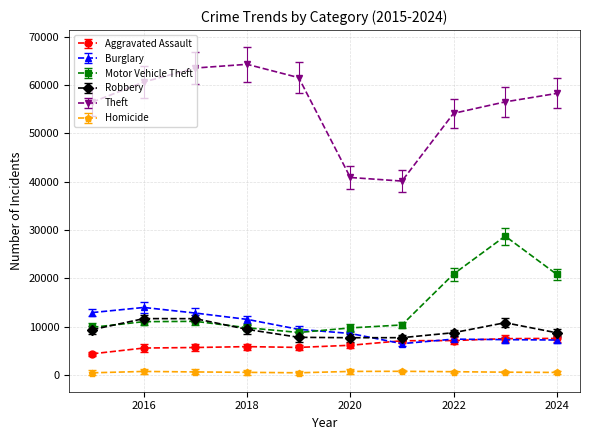

True or false: Robbery has more than 1 interior local peaks.

True